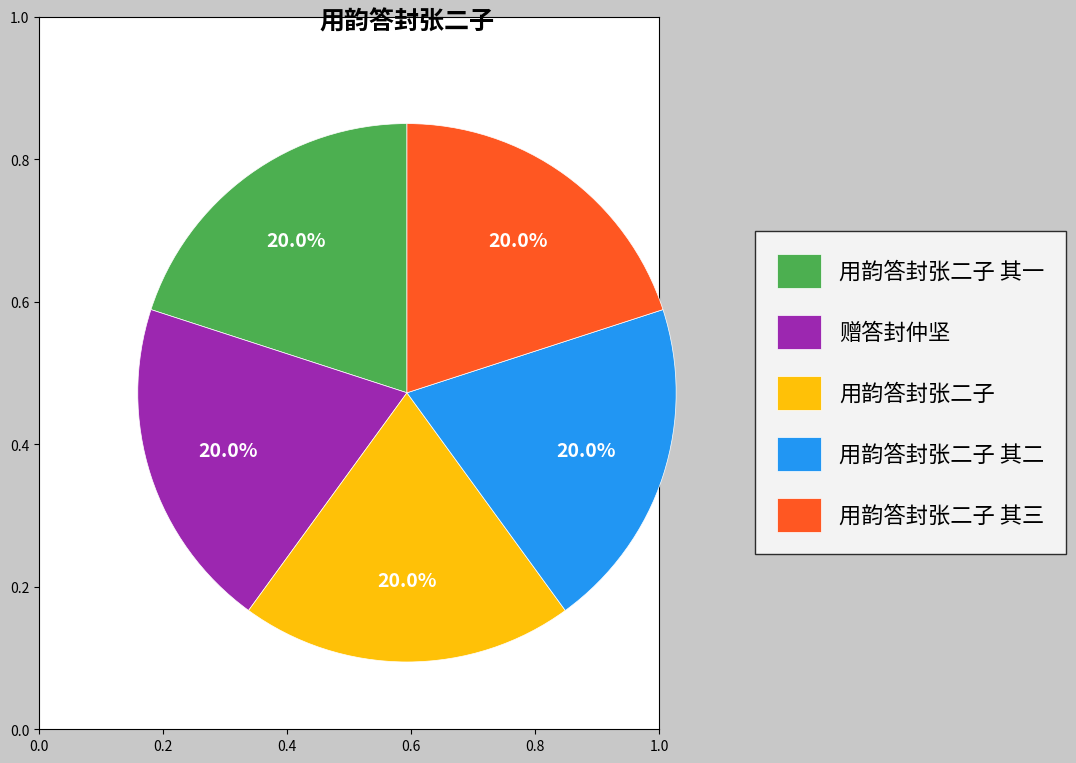

True or false: 用韵答封张二子 accounts for 20% of the total.

True